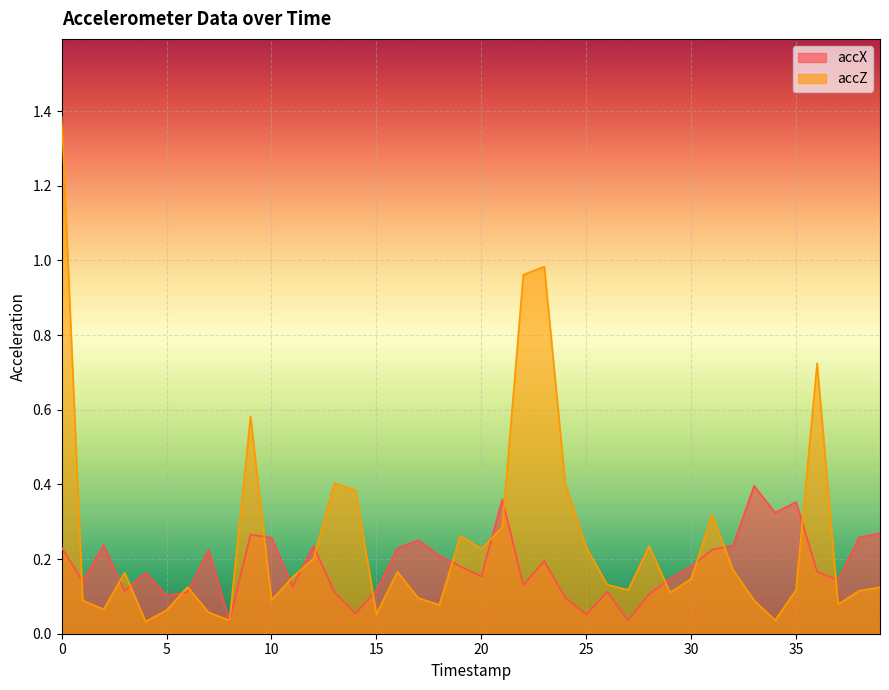

The accZ series shows 0.2 at 16. True or false?

True